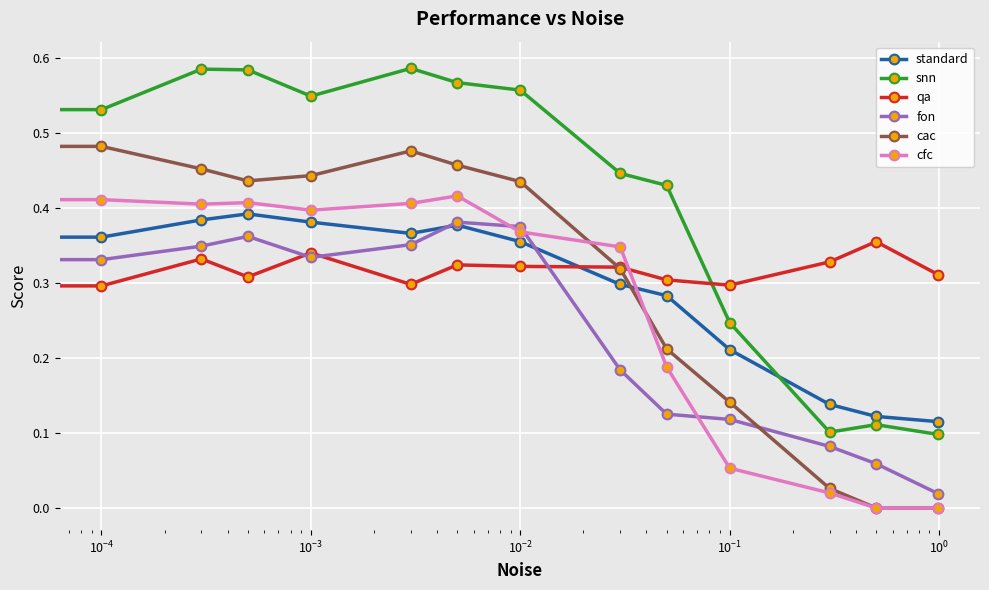

Which series has the widest spread of values?

snn